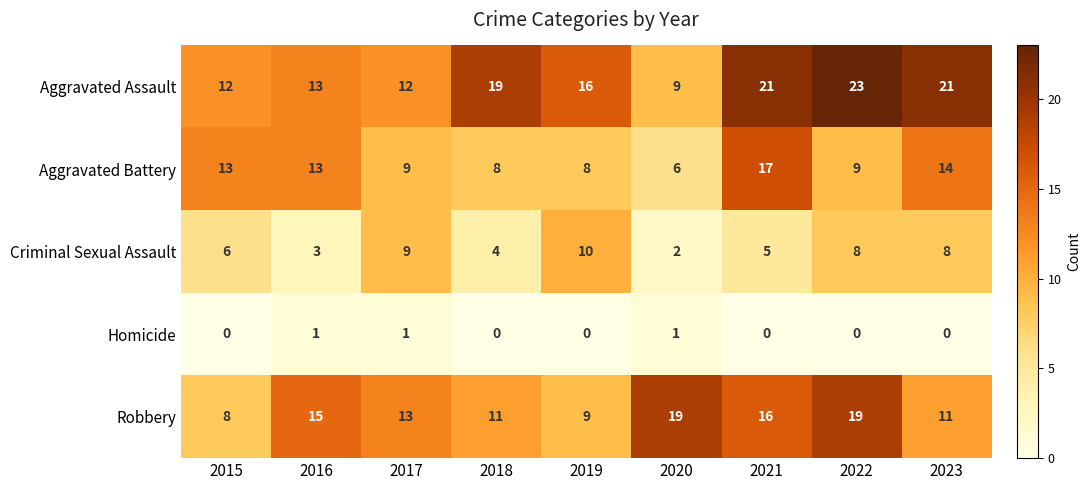

What is the total value across all series at 2015?

39